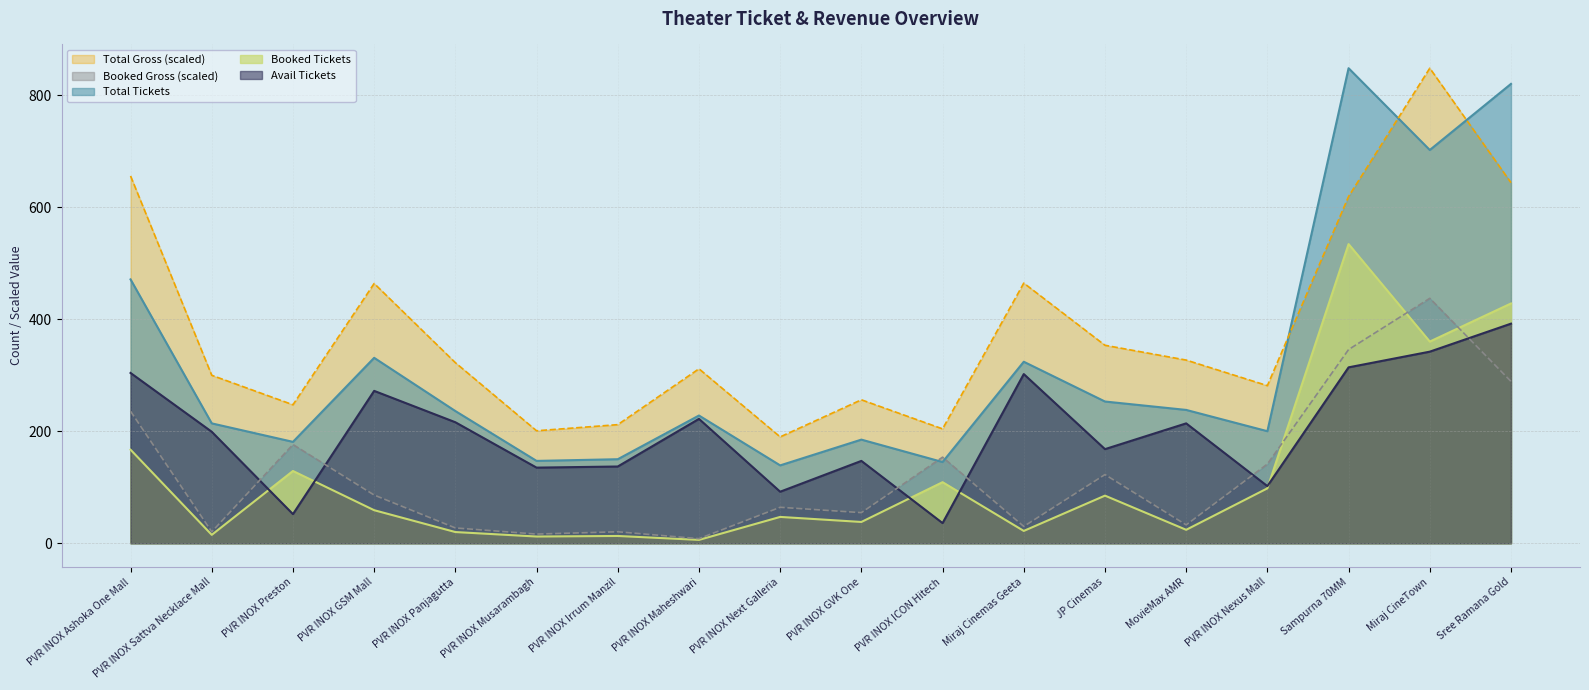

What is the label of the 10th point from the right?

PVR INOX Next Galleria